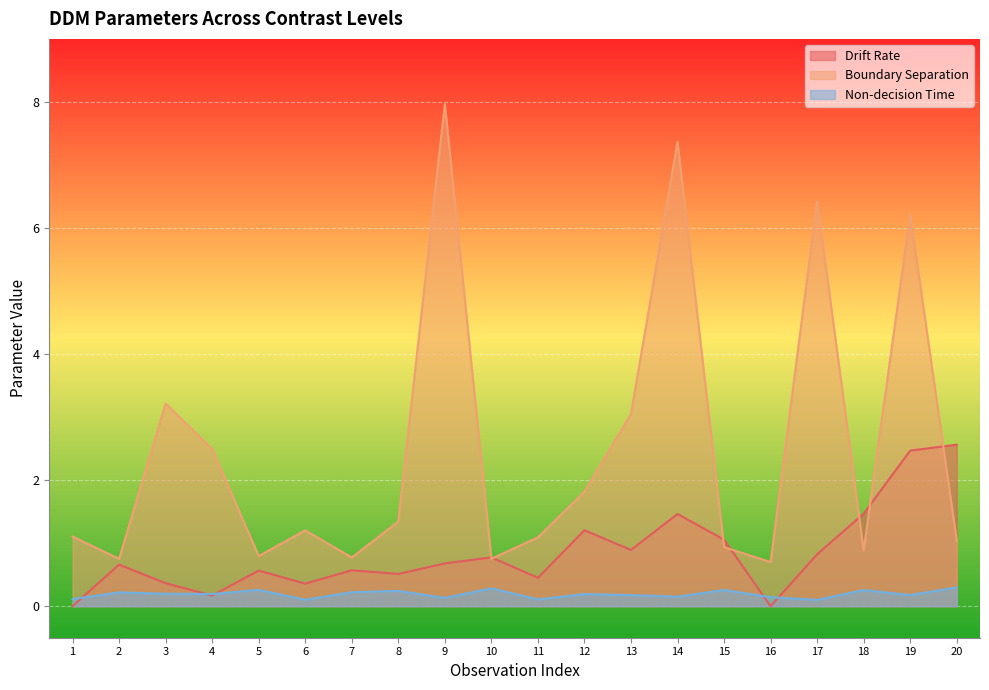

At which label is Drift Rate closest to 1?

15